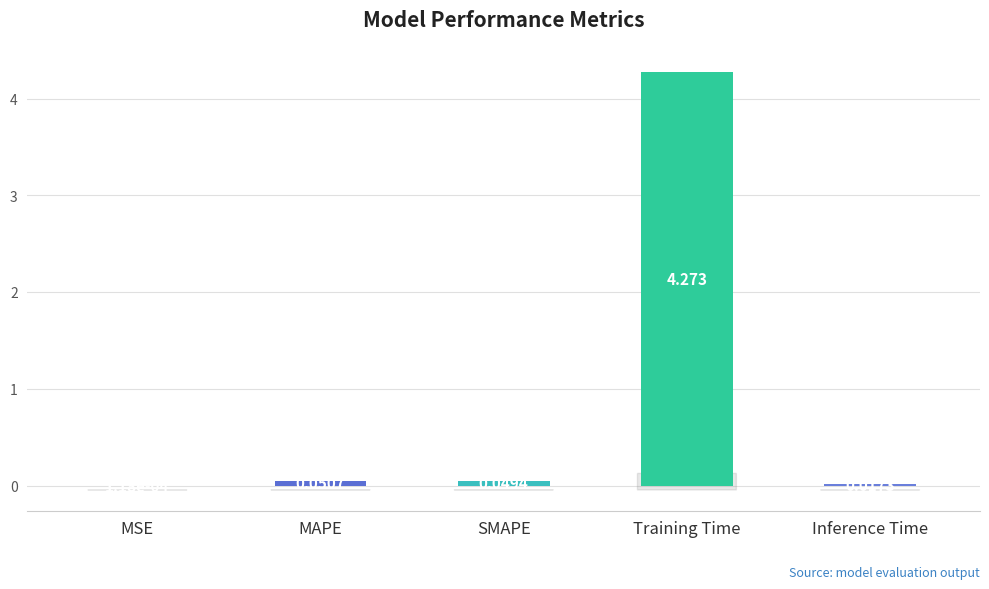

Where is the data nearest to the value 2?

MAPE